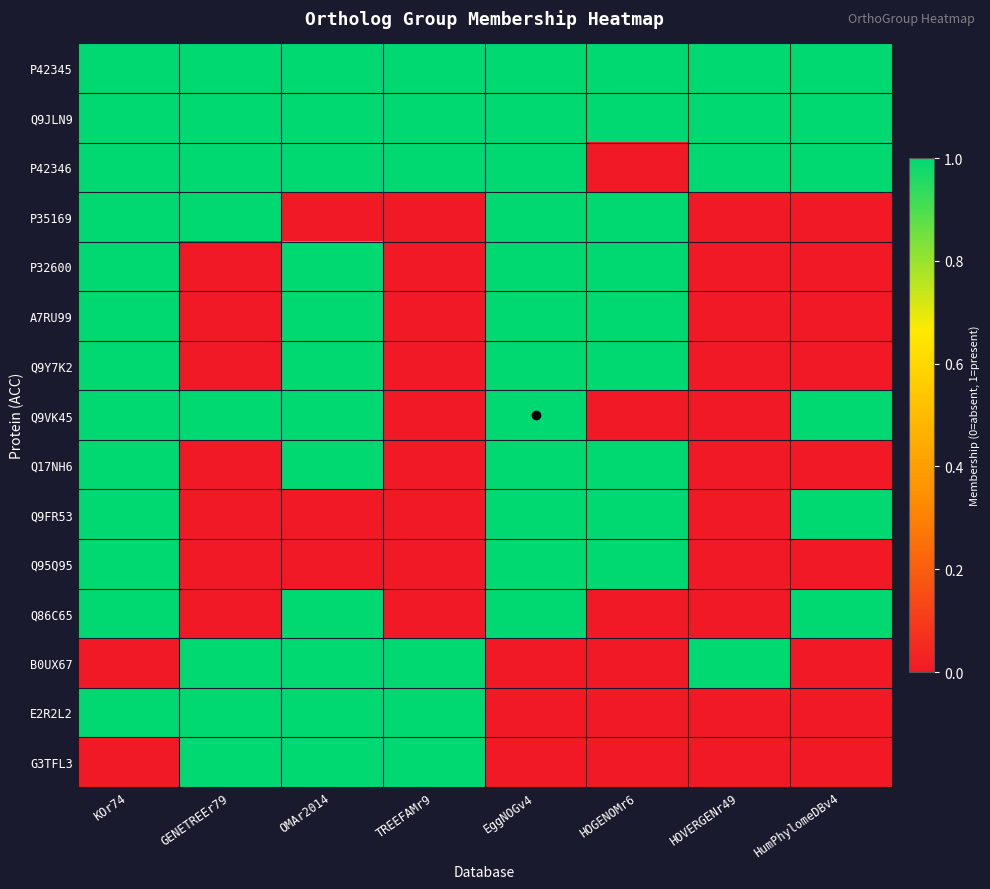

What is the total value across all series at TREEFAMr9?

6